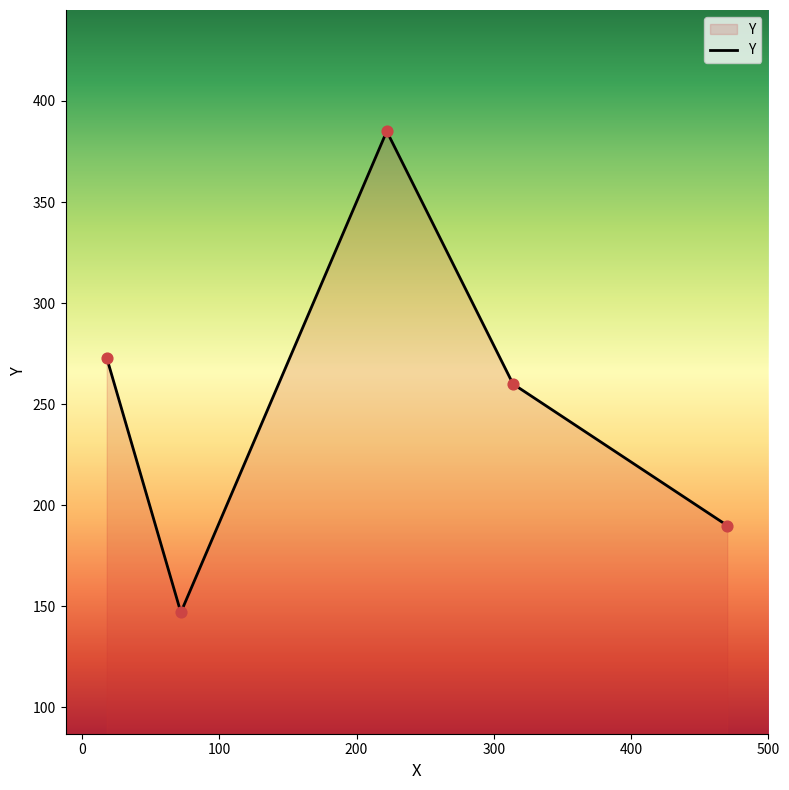

What is the difference between the maximum and second lowest values?

195